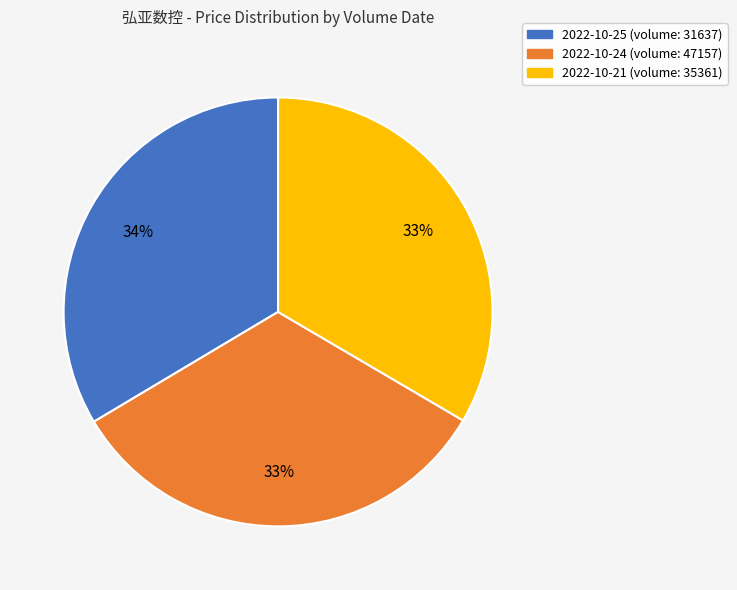

Is there any slice that represents more than half of the pie?

No